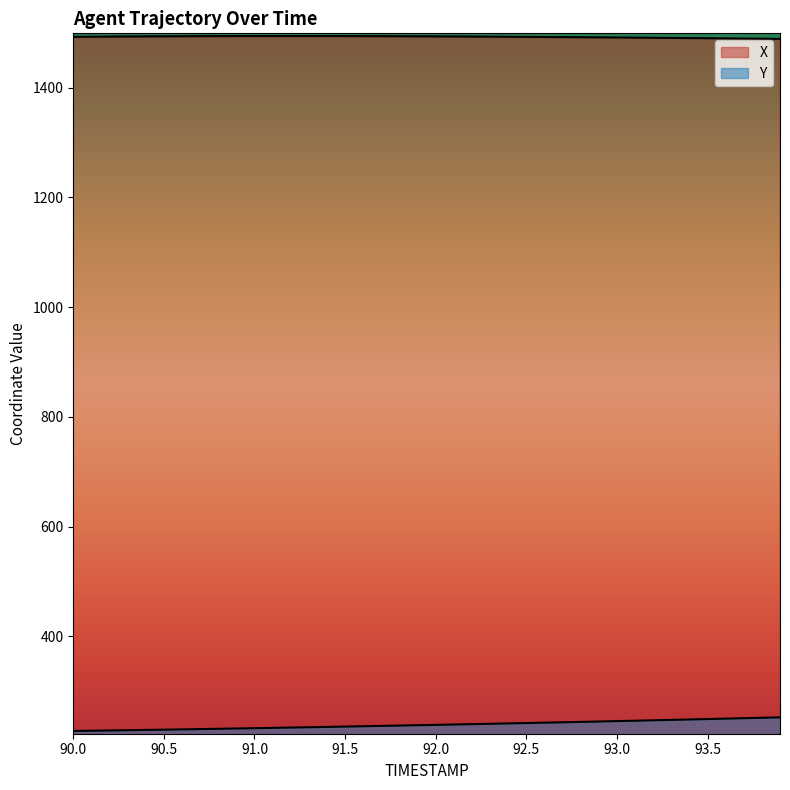

True or false: Y and X cross at least once.

False